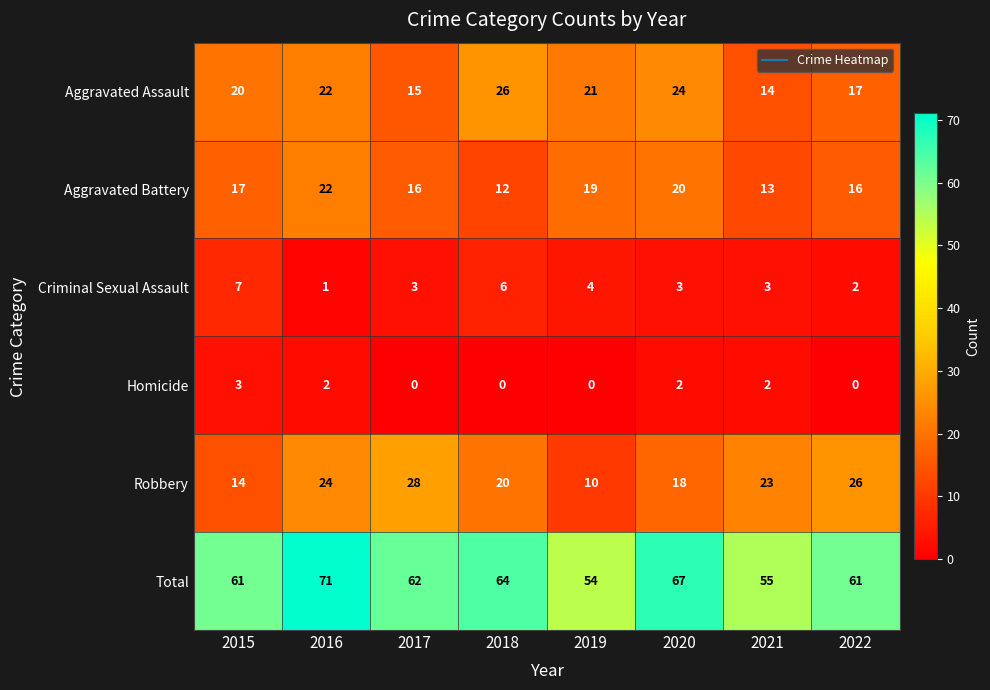

How many series are shown in this chart?

6